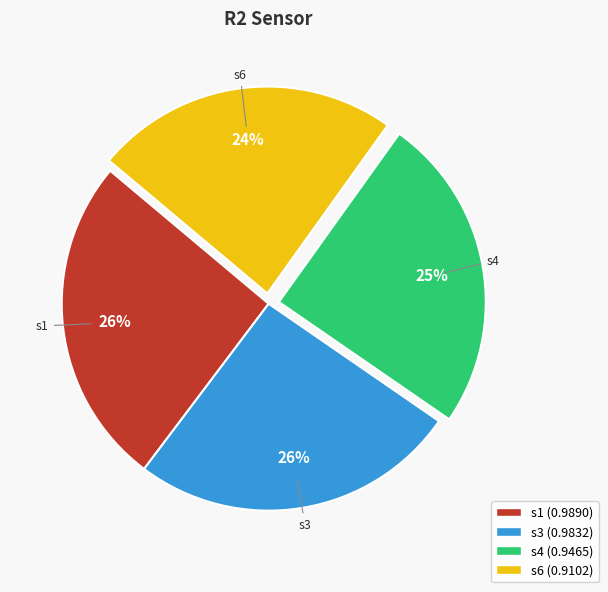

To the nearest percent, what is the difference between the s6 and s3 slice percentages?

2%